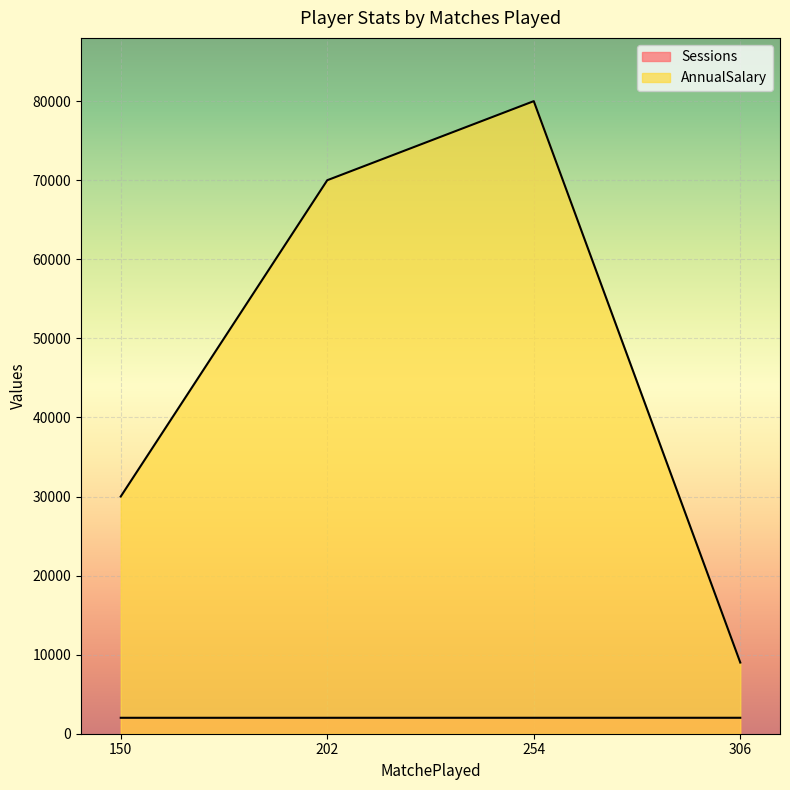

How many distinct data groups are displayed?

2